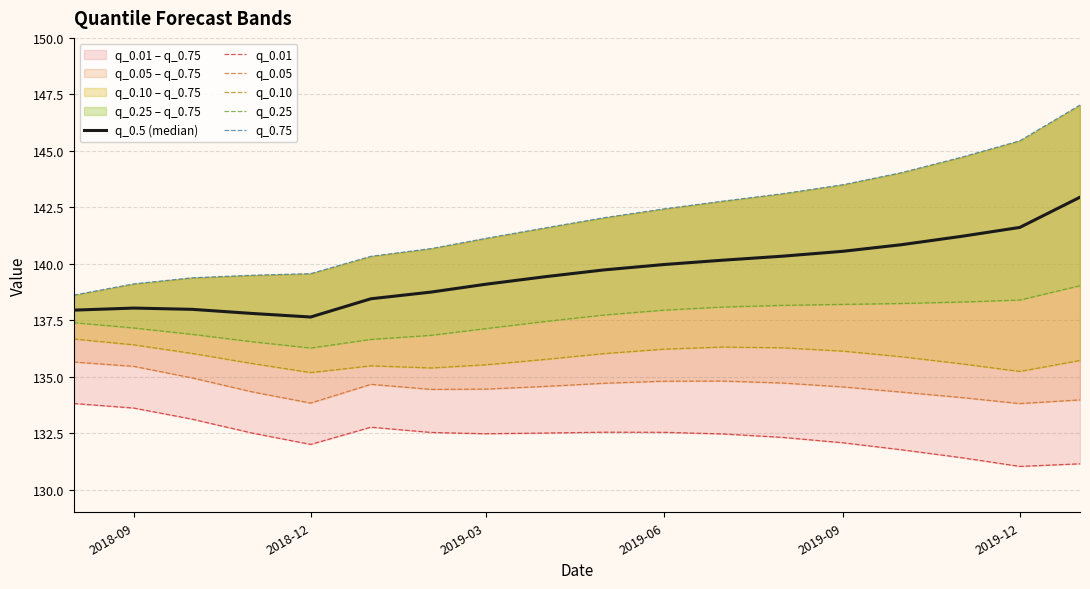

What is the greatest value displayed?

147.0